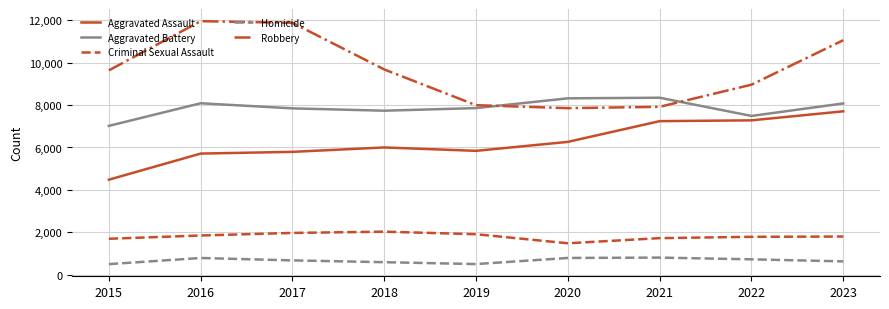

At which label does Criminal Sexual Assault first exceed 1798?

2016